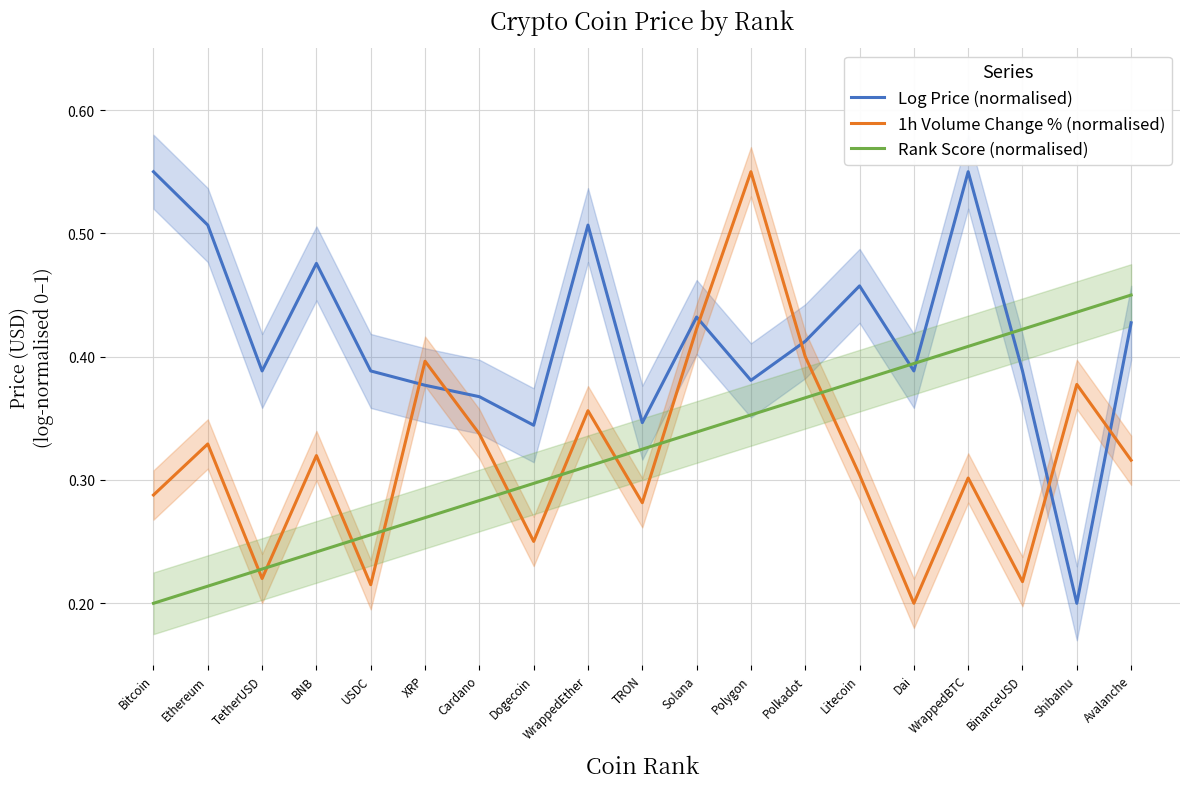

Reading left to right, what are all the values shown in this chart?

Log Price (normalised): Bitcoin=0.5	Ethereum=0.5	TetherUSD=0.4	BNB=0.5	USDC=0.4	XRP=0.4	Cardano=0.4	Dogecoin=0.3	WrappedEther=0.5	TRON=0.3	Solana=0.4	Polygon=0.4	Polkadot=0.4	Litecoin=0.5	Dai=0.4	WrappedBTC=0.6	BinanceUSD=0.4	ShibaInu=0.2	Avalanche=0.4
1h Volume Change % (normalised): Bitcoin=0.3	Ethereum=0.3	TetherUSD=0.2	BNB=0.3	USDC=0.2	XRP=0.4	Cardano=0.3	Dogecoin=0.3	WrappedEther=0.4	TRON=0.3	Solana=0.4	Polygon=0.6	Polkadot=0.4	Litecoin=0.3	Dai=0.2	WrappedBTC=0.3	BinanceUSD=0.2	ShibaInu=0.4	Avalanche=0.3
Rank Score (normalised): Bitcoin=0.2	Ethereum=0.2	TetherUSD=0.2	BNB=0.2	USDC=0.3	XRP=0.3	Cardano=0.3	Dogecoin=0.3	WrappedEther=0.3	TRON=0.3	Solana=0.3	Polygon=0.4	Polkadot=0.4	Litecoin=0.4	Dai=0.4	WrappedBTC=0.4	BinanceUSD=0.4	ShibaInu=0.4	Avalanche=0.5